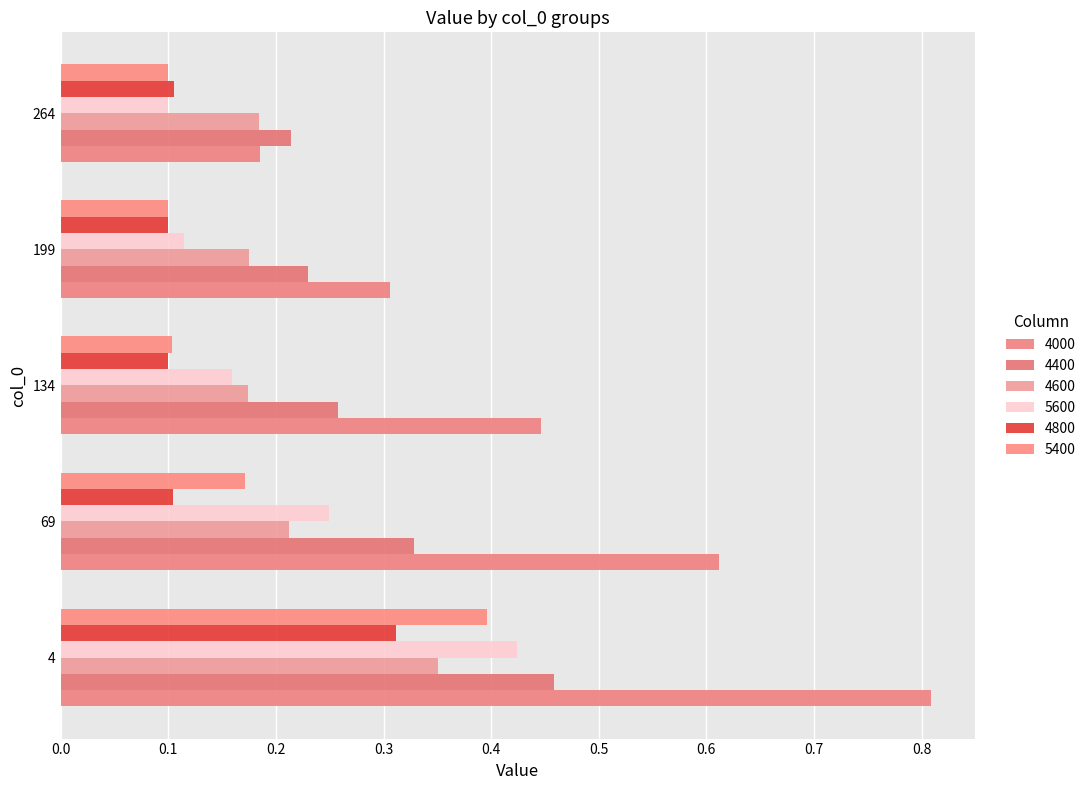

Where is 4000 nearest to the value 0?

264